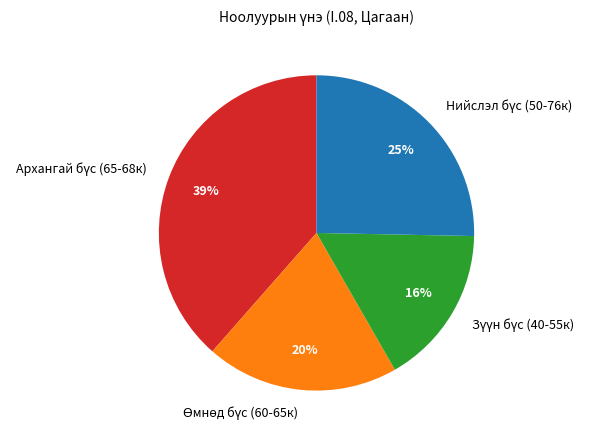

Is there any slice that represents more than half of the pie?

No